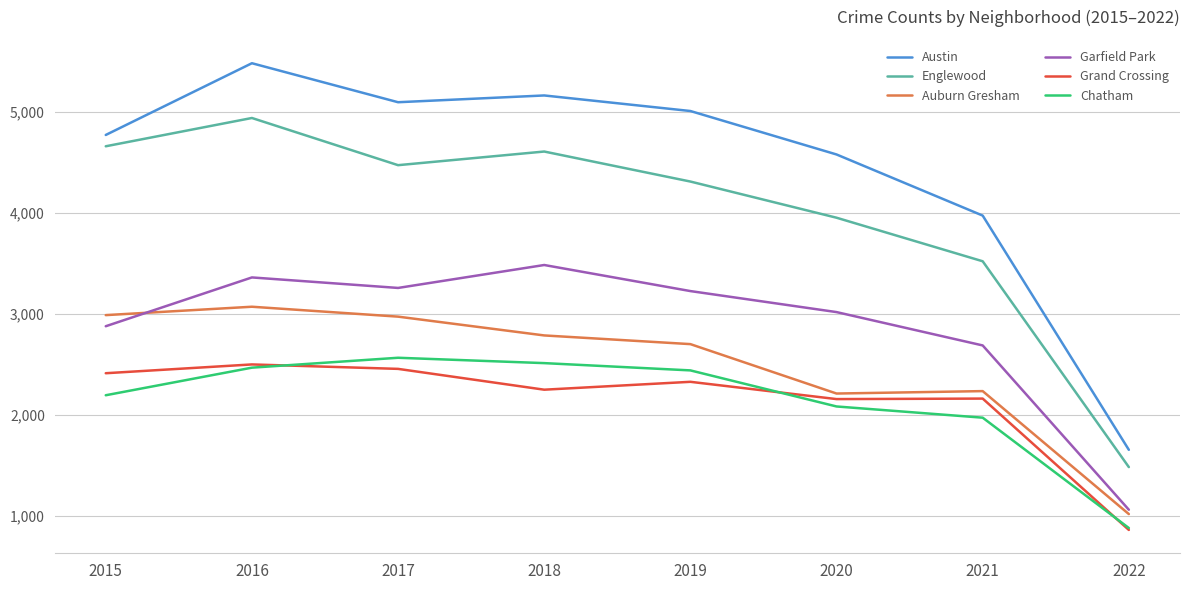

In Austin, how many points are higher than both neighbors (excluding endpoints)?

2